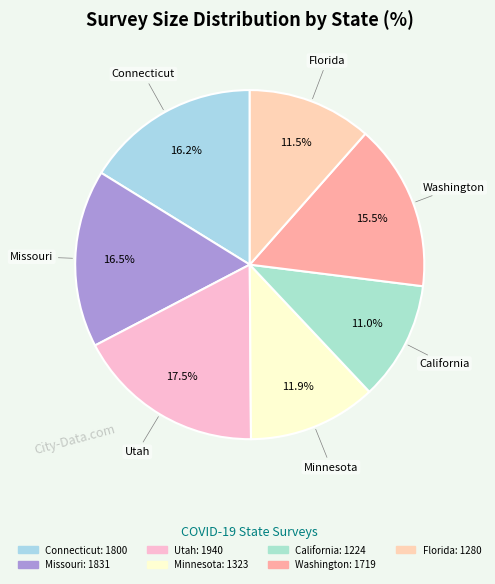

Is California the majority of the pie?

No